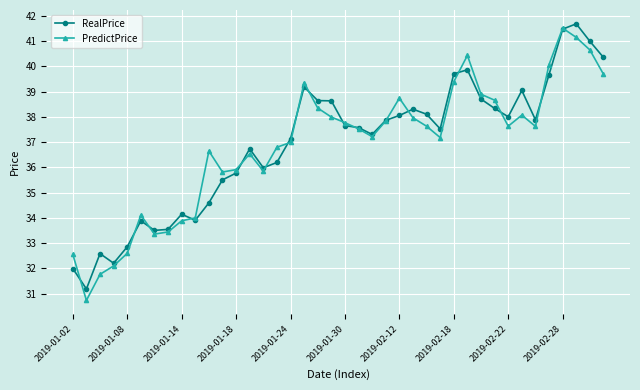

What is the maximum value for RealPrice?

41.7